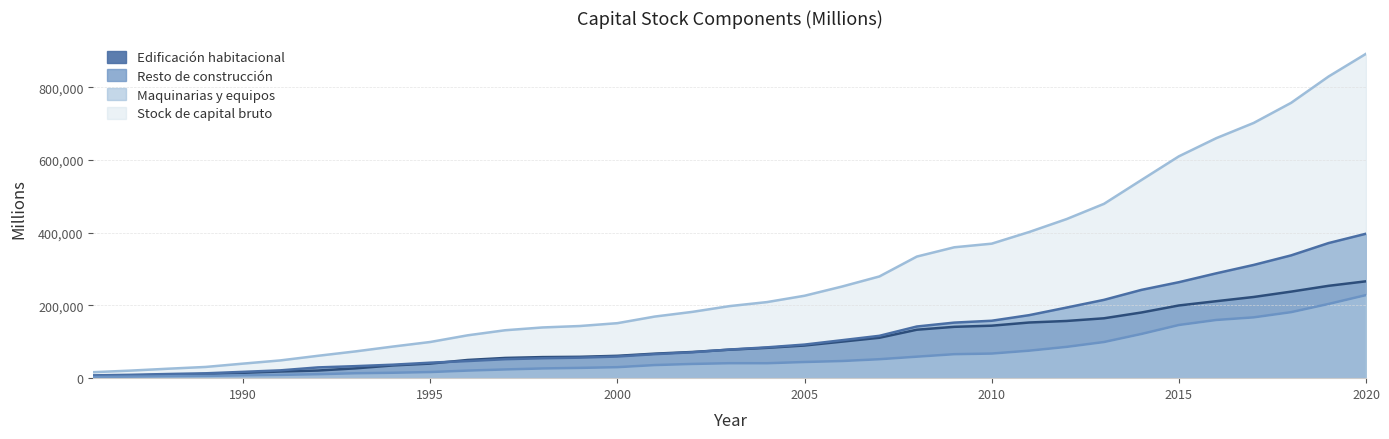

What is the smallest value displayed?

3190